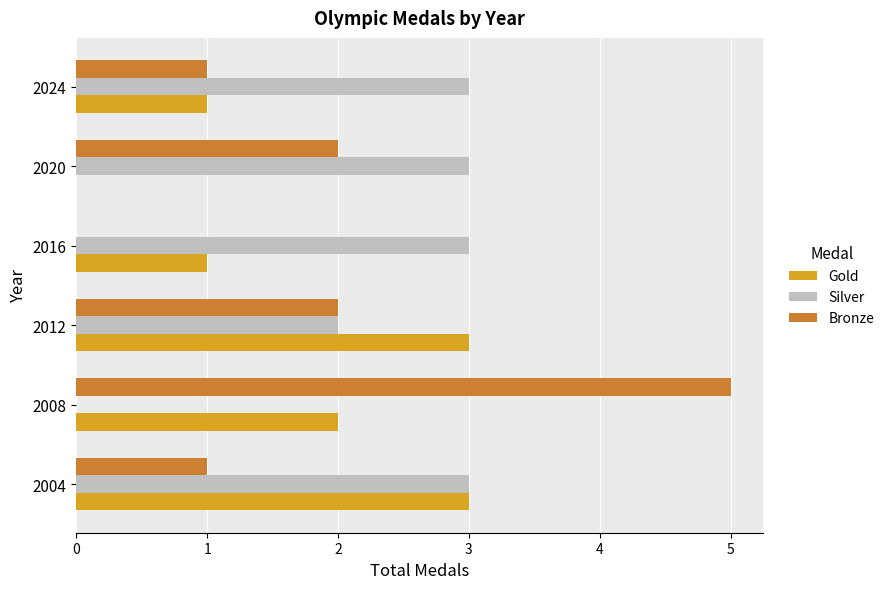

Which series changed the most between 2004 and 2020?

Gold